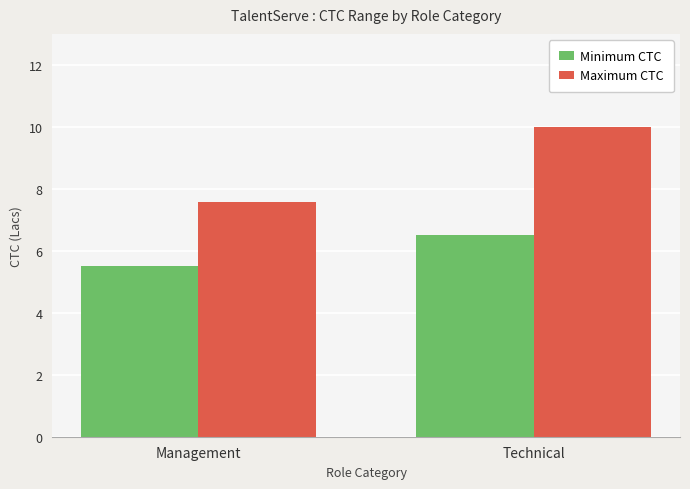

How many values in the Minimum CTC series exceed 6?

1